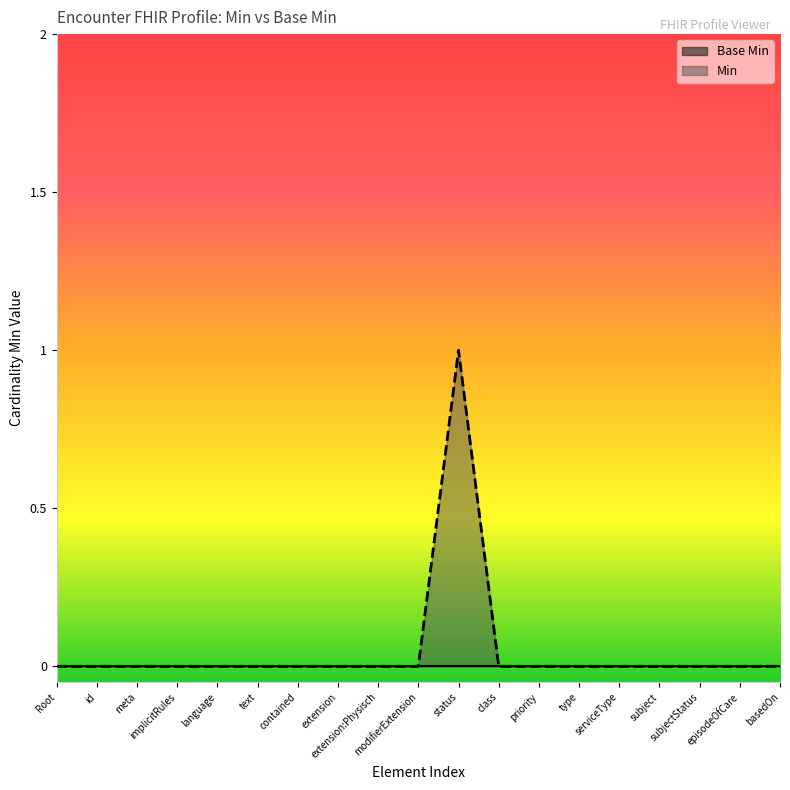

What is the sum of all values?

1